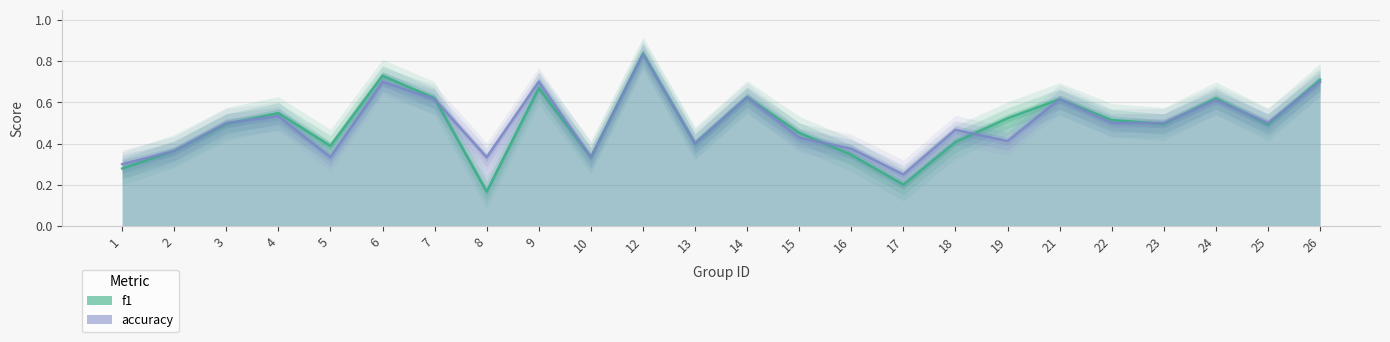

True or false: f1 has a value of 0.4 at 19.

False